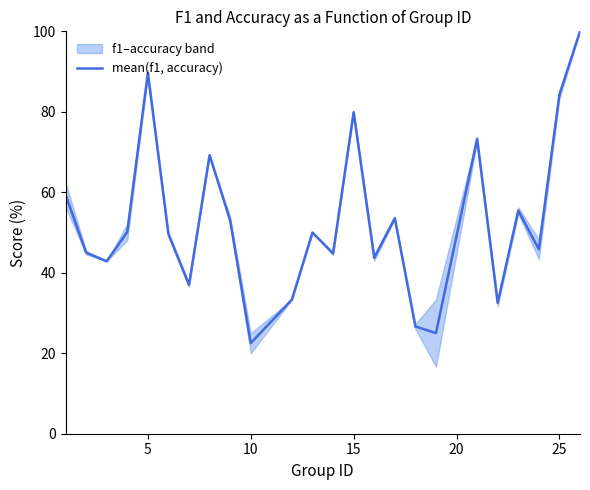

Does the chart display data point markers on the line(s)?

No